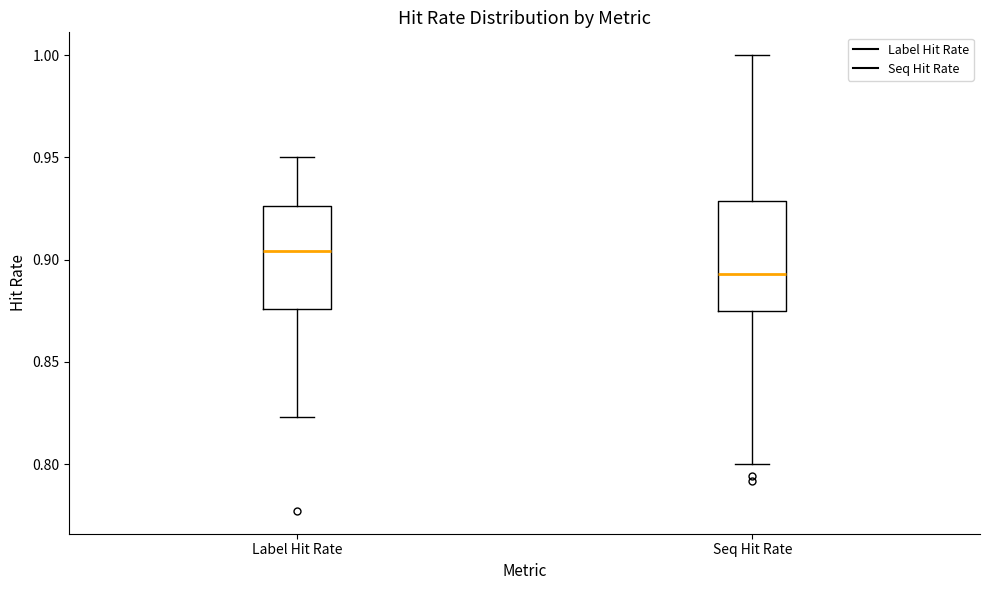

Which box's median line is the highest?

Label Hit Rate